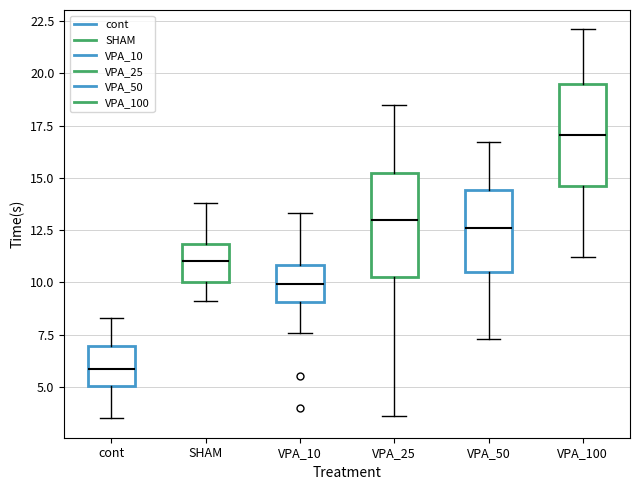

Which box has the lowest median line?

cont